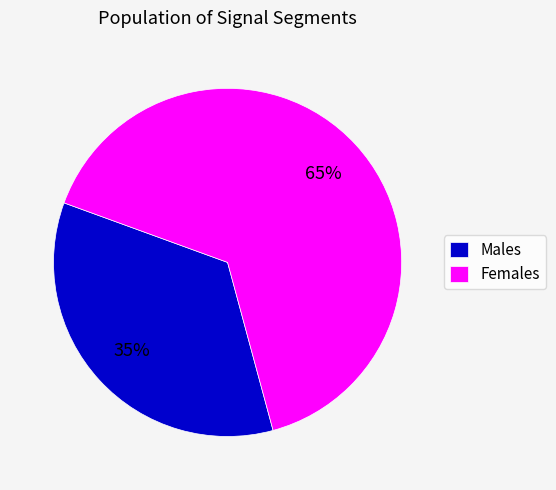

To the nearest percent, what is the difference between the largest and smallest slice percentages?

30%